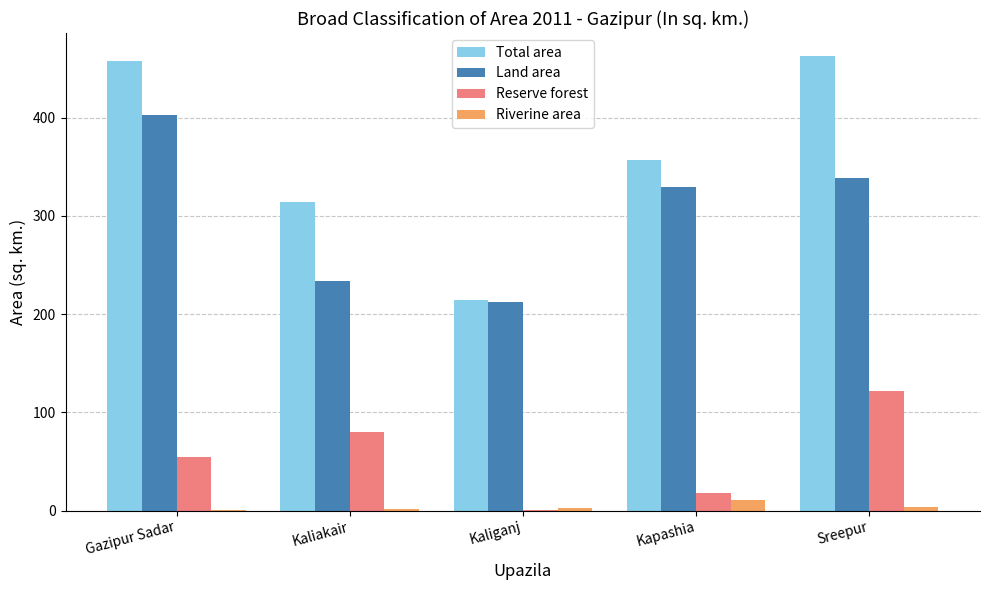

How many distinct data groups are displayed?

4